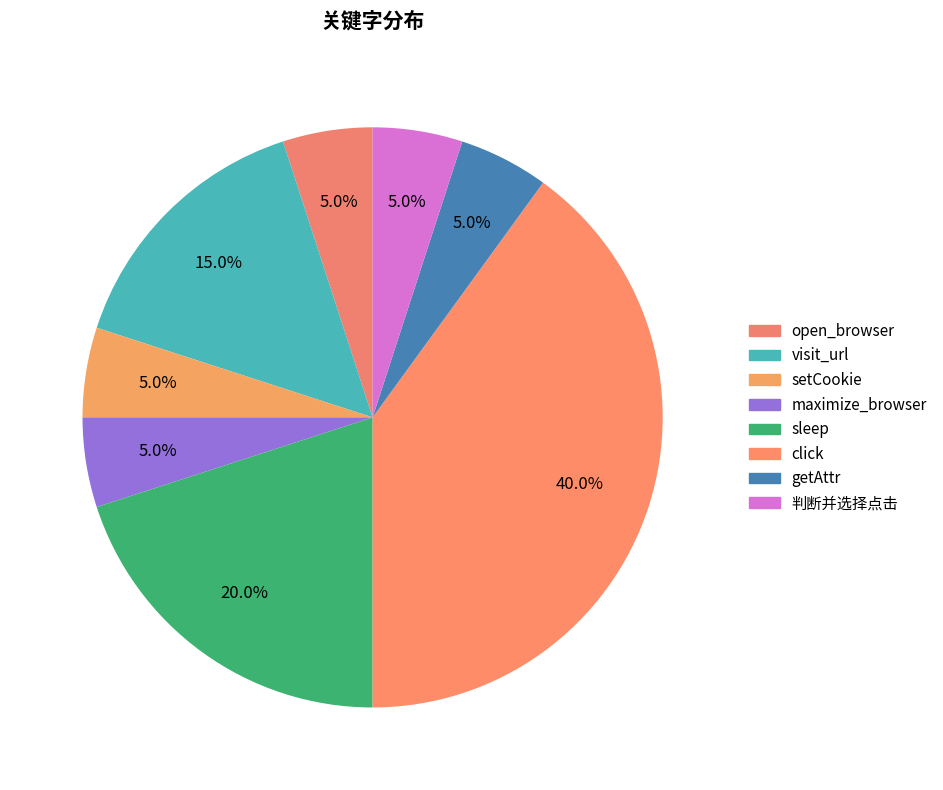

Between open_browser and maximize_browser, which is larger?

open_browser